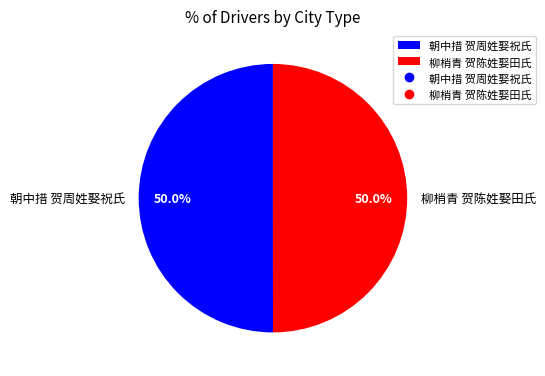

Is the sum of 朝中措 贺周姓娶祝氏 and 柳梢青 贺陈姓娶田氏 greater than half?

Yes